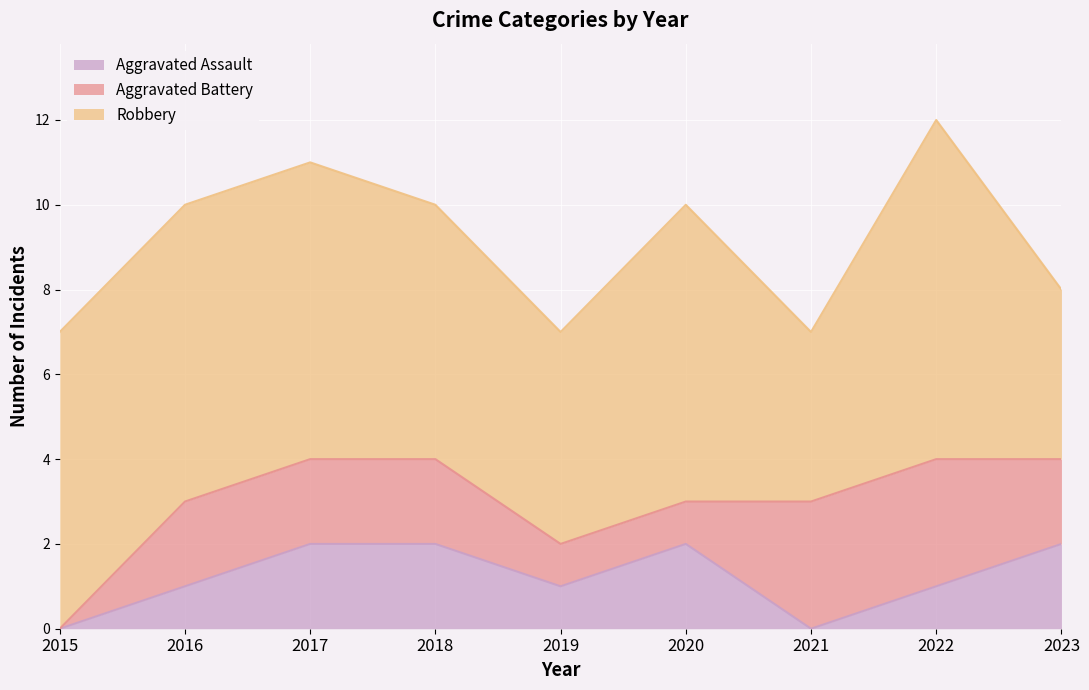

List the labels in order of Aggravated Assault value, smallest first.

2015, 2021, 2016, 2019, 2022, 2017, 2018, 2020, 2023